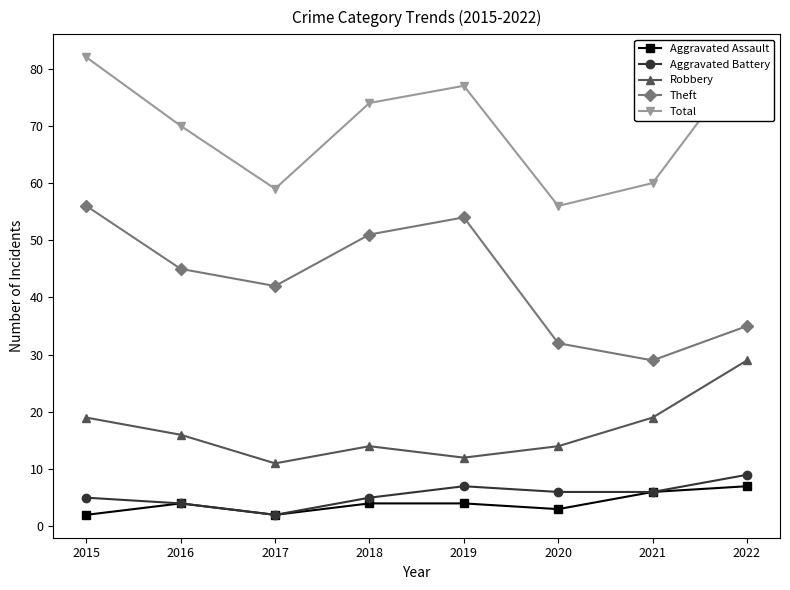

Reading left to right, transcribe all the data shown in this chart.

Aggravated Assault: 2015=2	2016=4	2017=2	2018=4	2019=4	2020=3	2021=6	2022=7
Aggravated Battery: 2015=5	2016=4	2017=2	2018=5	2019=7	2020=6	2021=6	2022=9
Robbery: 2015=19	2016=16	2017=11	2018=14	2019=12	2020=14	2021=19	2022=29
Theft: 2015=56	2016=45	2017=42	2018=51	2019=54	2020=32	2021=29	2022=35
Total: 2015=82	2016=70	2017=59	2018=74	2019=77	2020=56	2021=60	2022=82